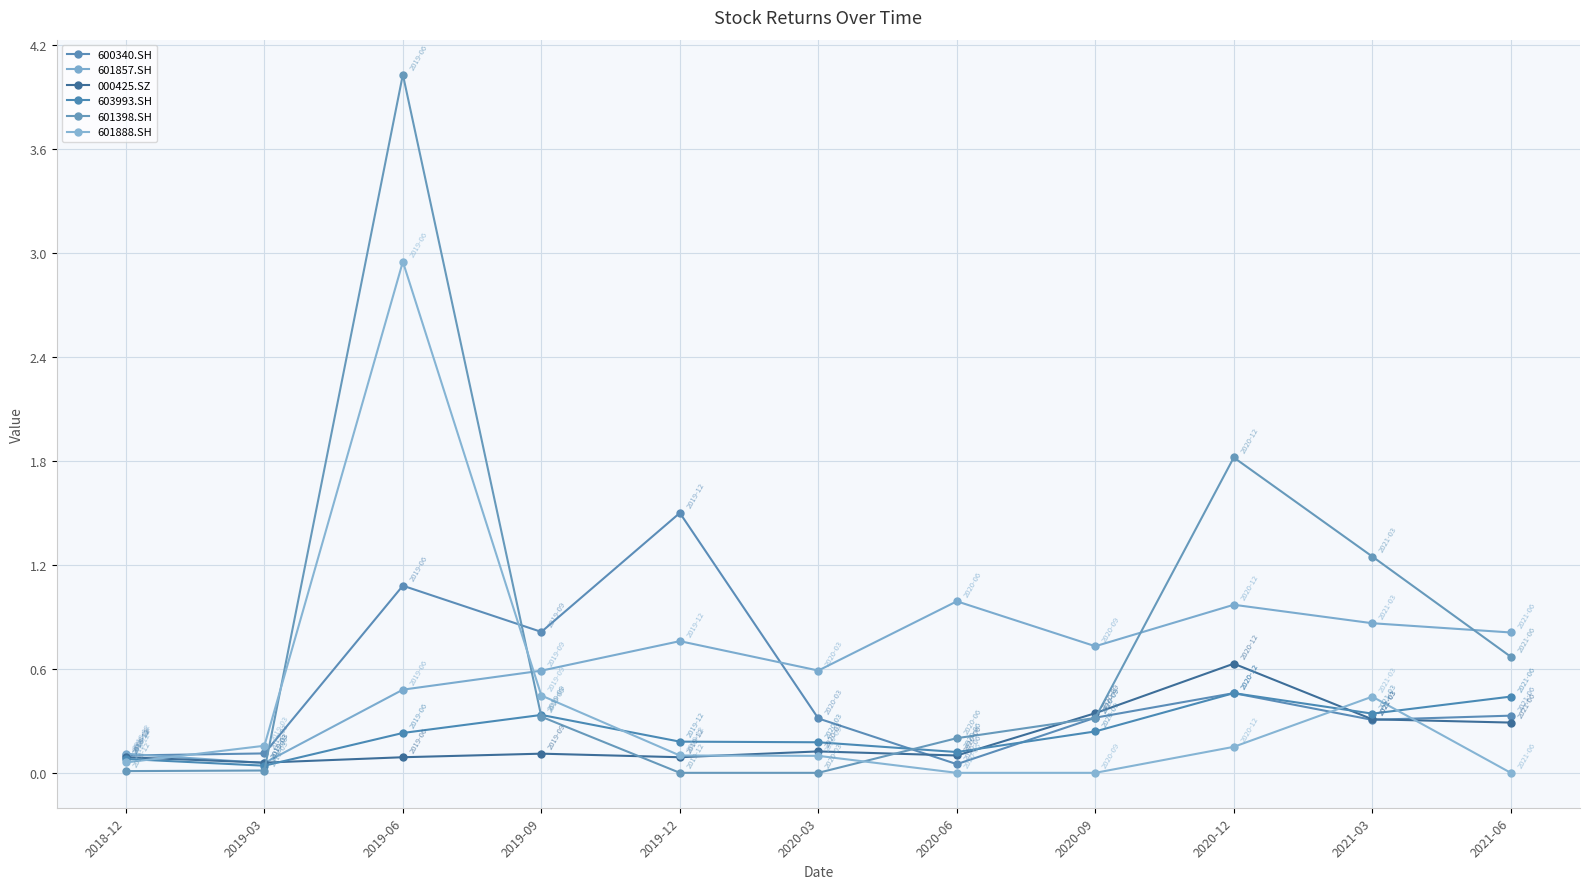

The 000425.SZ series shows 0.0 at 2018-12. True or false?

False